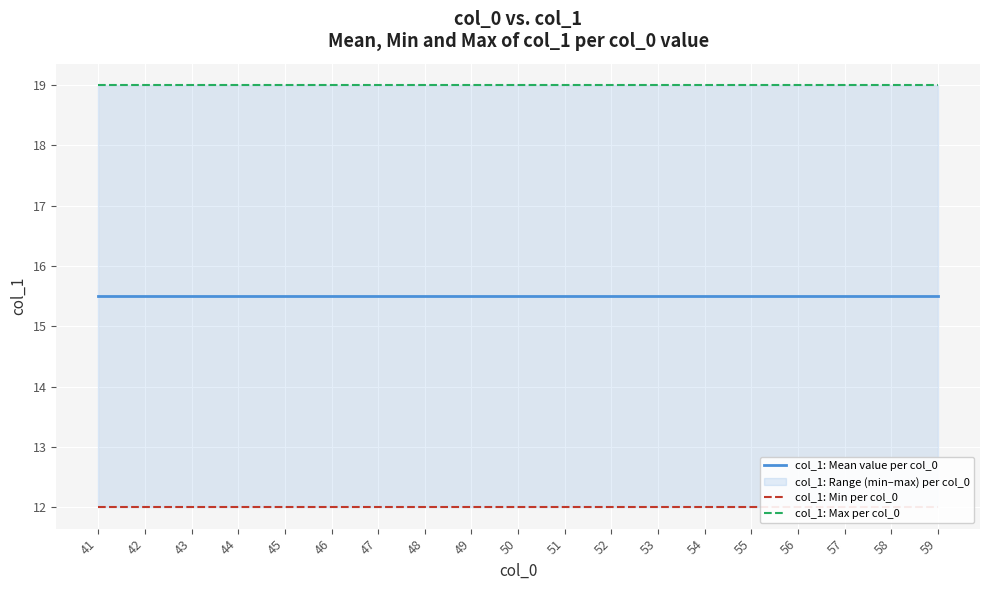

What is the value of the col_1: Mean value per col_0 point at the 17th from the left?

15.5